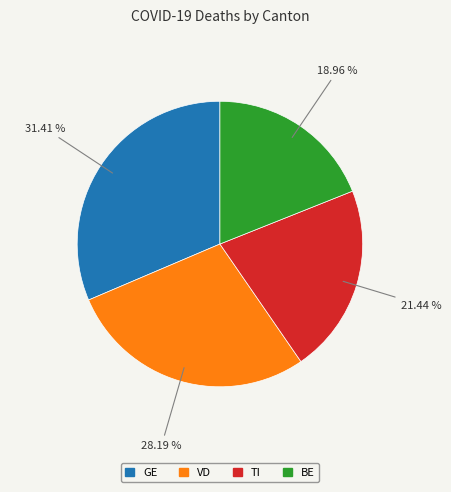

Is there a majority slice in this chart?

No